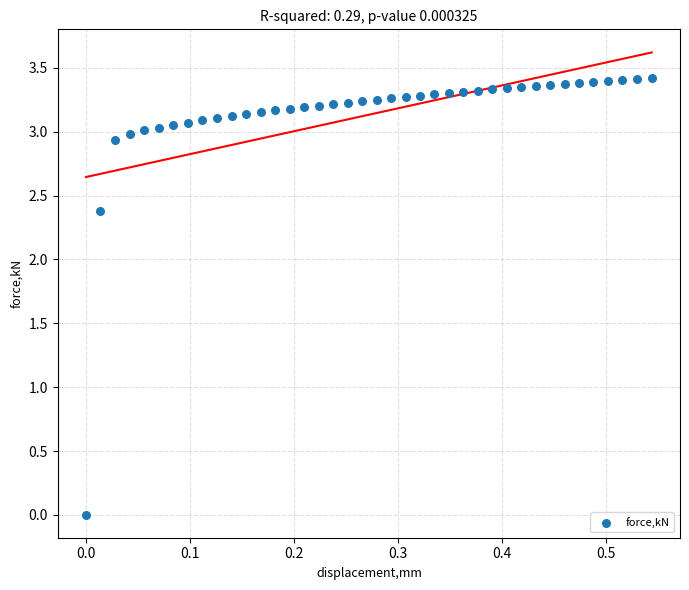

What is the range of X values (max minus min)?

0.5